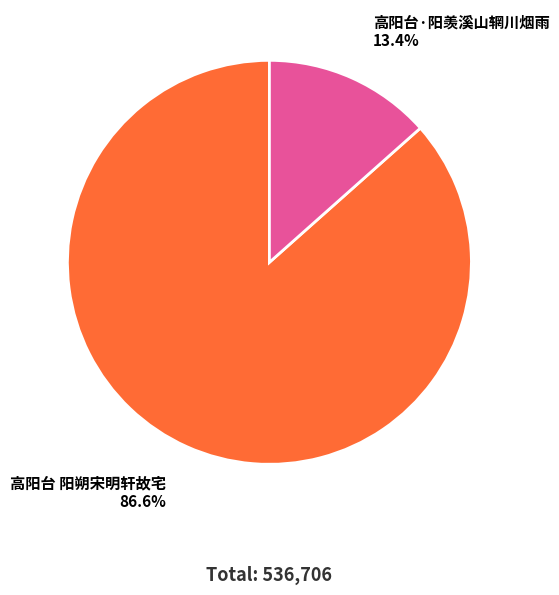

Which slice is the smallest?

高阳台·阳羡溪山辋川烟雨